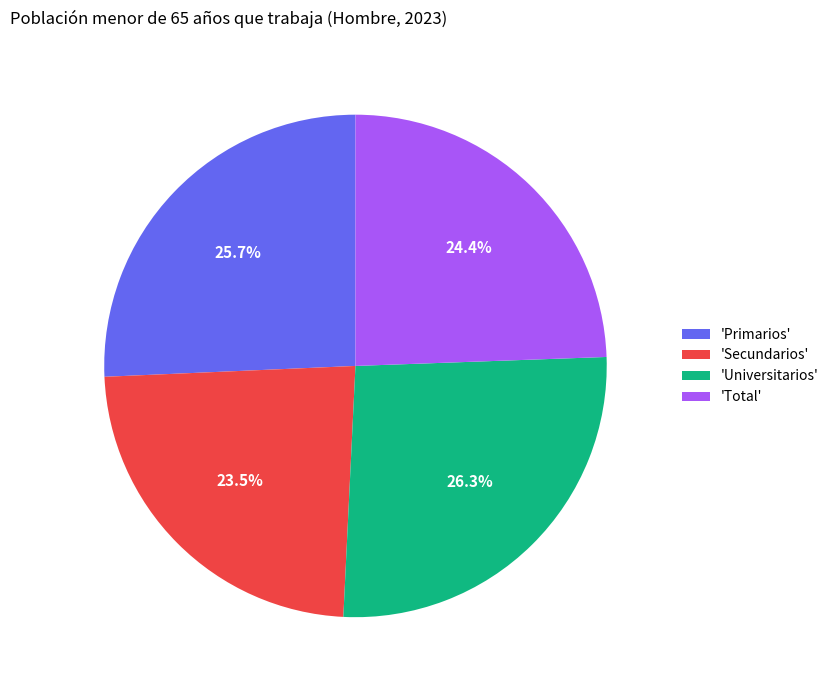

To the nearest percent, what is the average slice percentage?

25%